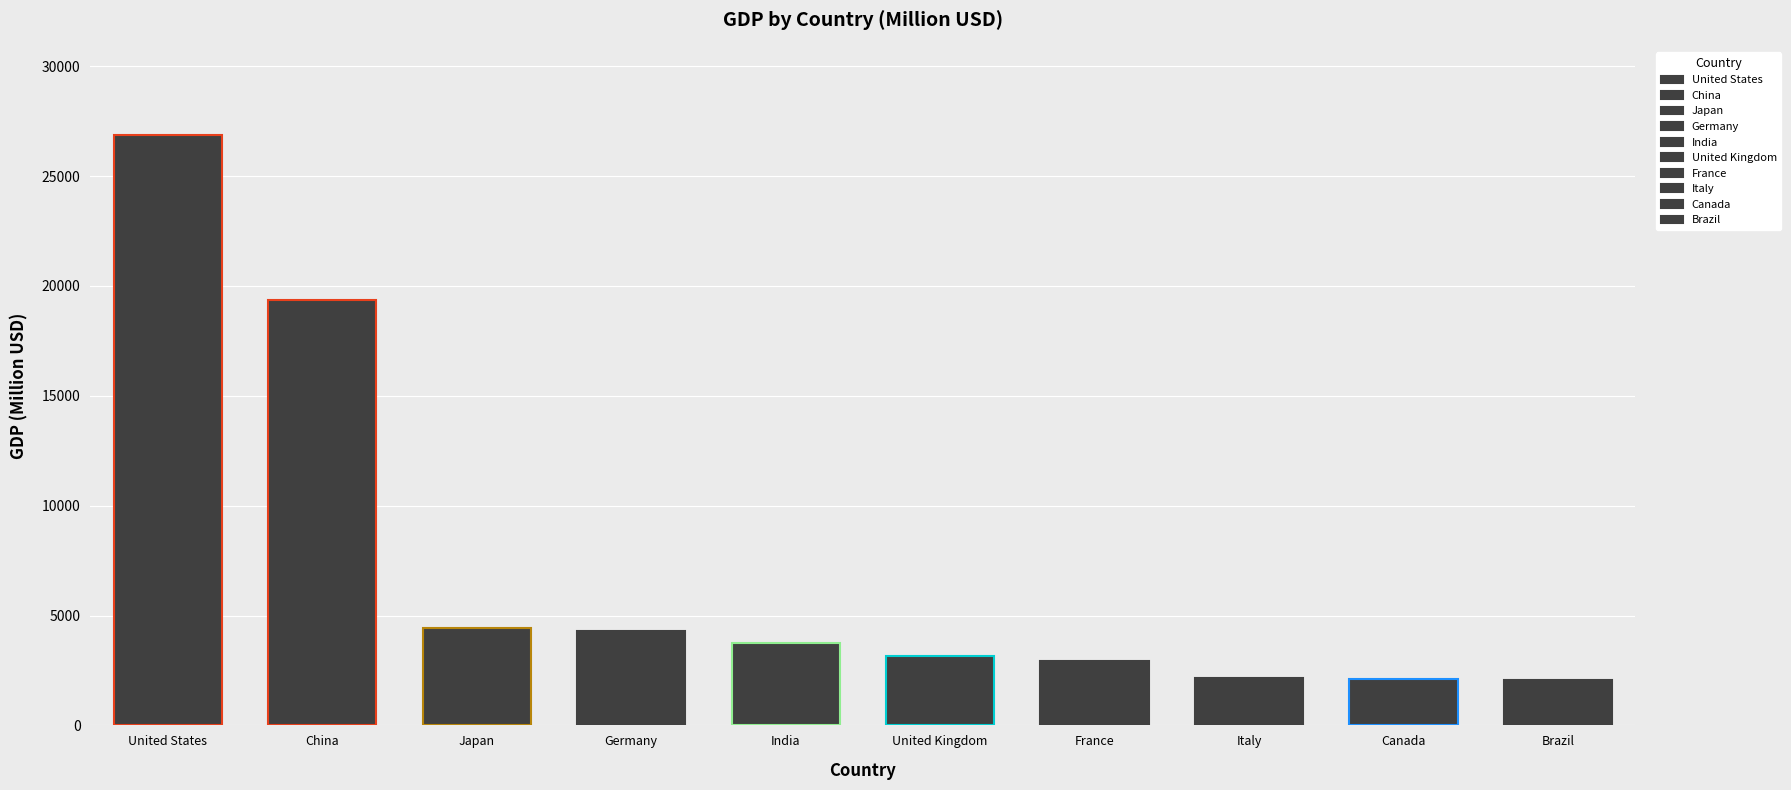

What value does the data have at Germany?

4308.9